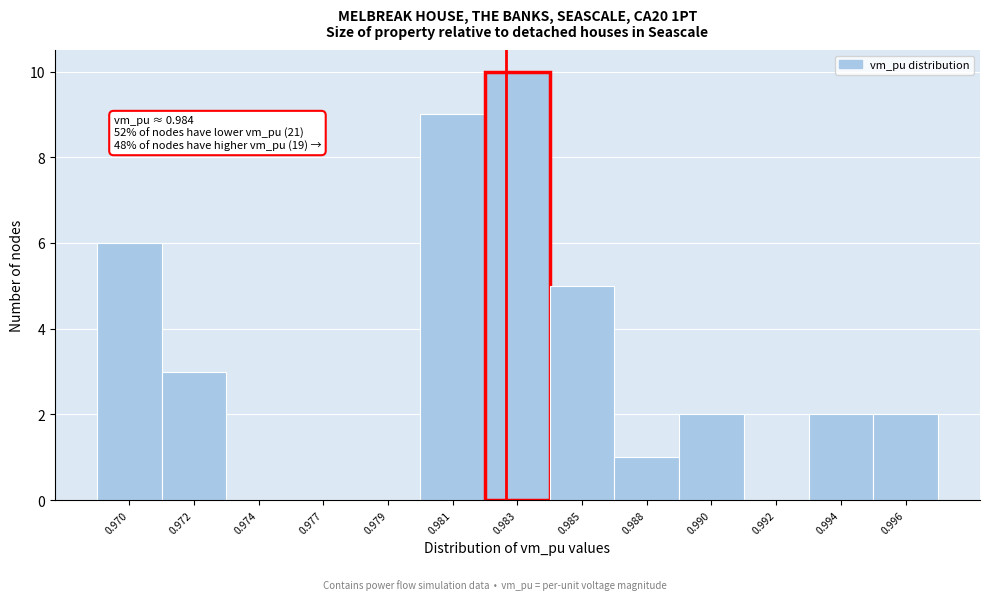

Reading right to left, list all the values displayed in this chart.

0.996=2	0.994=2	0.992=0	0.990=2	0.988=1	0.985=5	0.983=10	0.981=9	0.979=0	0.977=0	0.974=0	0.972=3	0.970=6